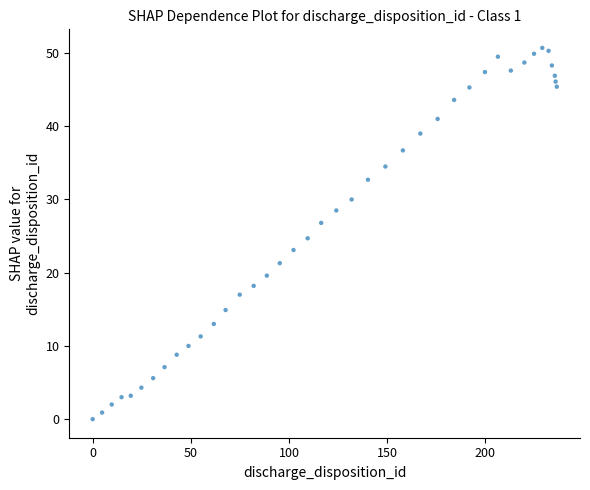

What is the range of Y values (max minus min)?

50.7